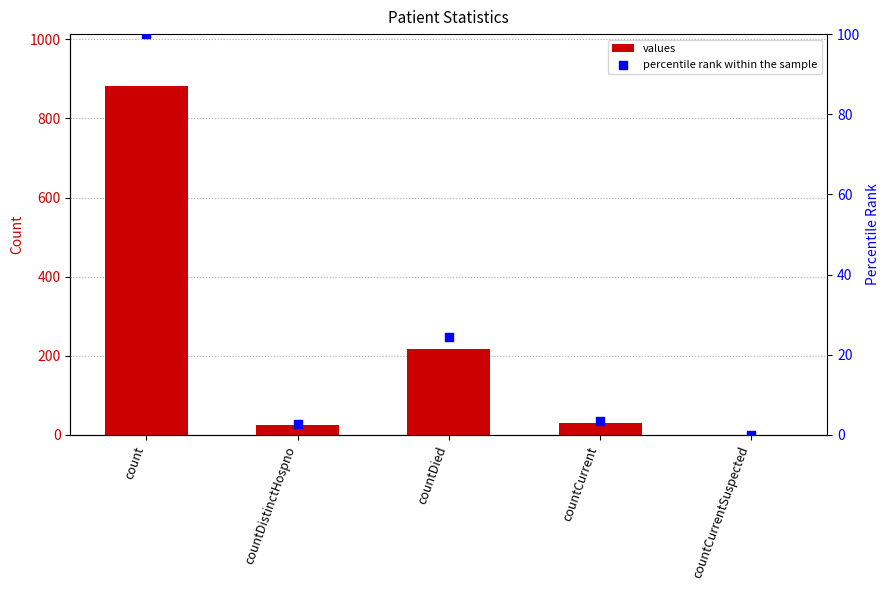

Which series reaches the maximum Y coordinate?

values